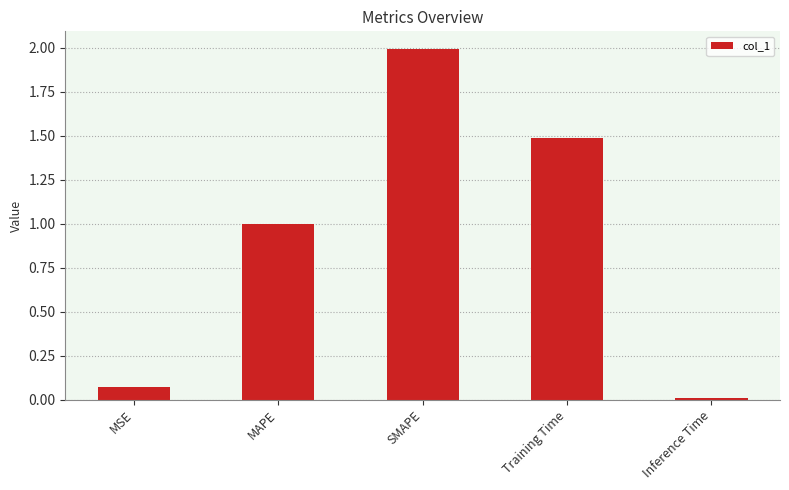

What is the label of the 4th bar from the left?

Training Time